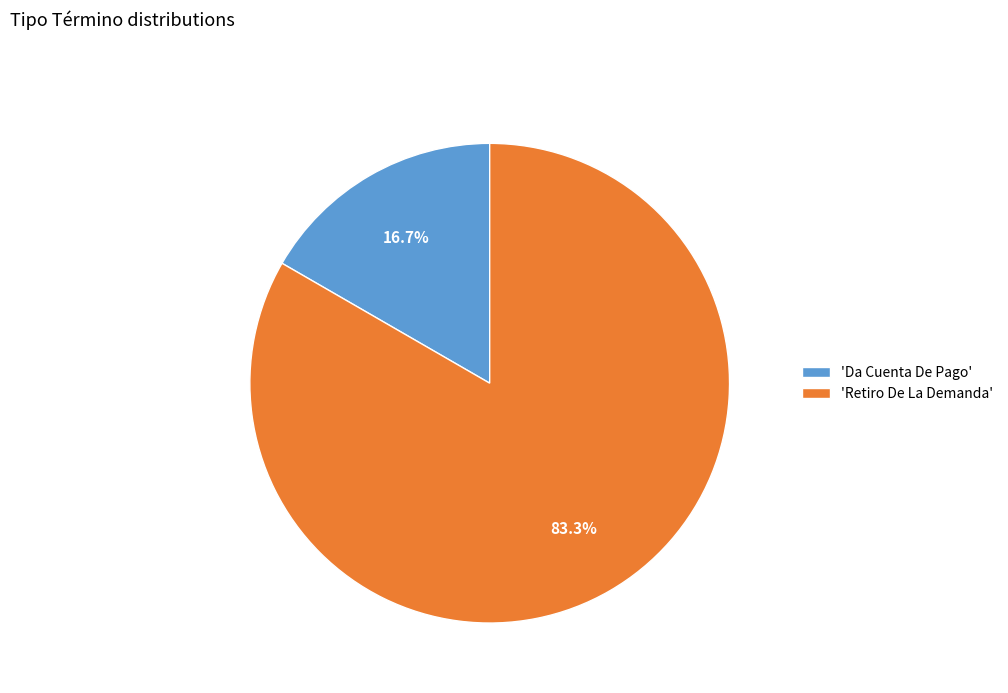

What is the ratio of the value at 'Retiro De La Demanda' to the value at 'Da Cuenta De Pago'?

5.0